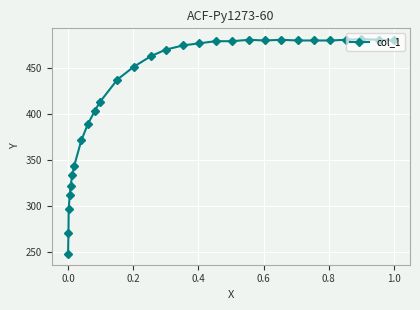

What is the value of the 19th point from the left?

479.2